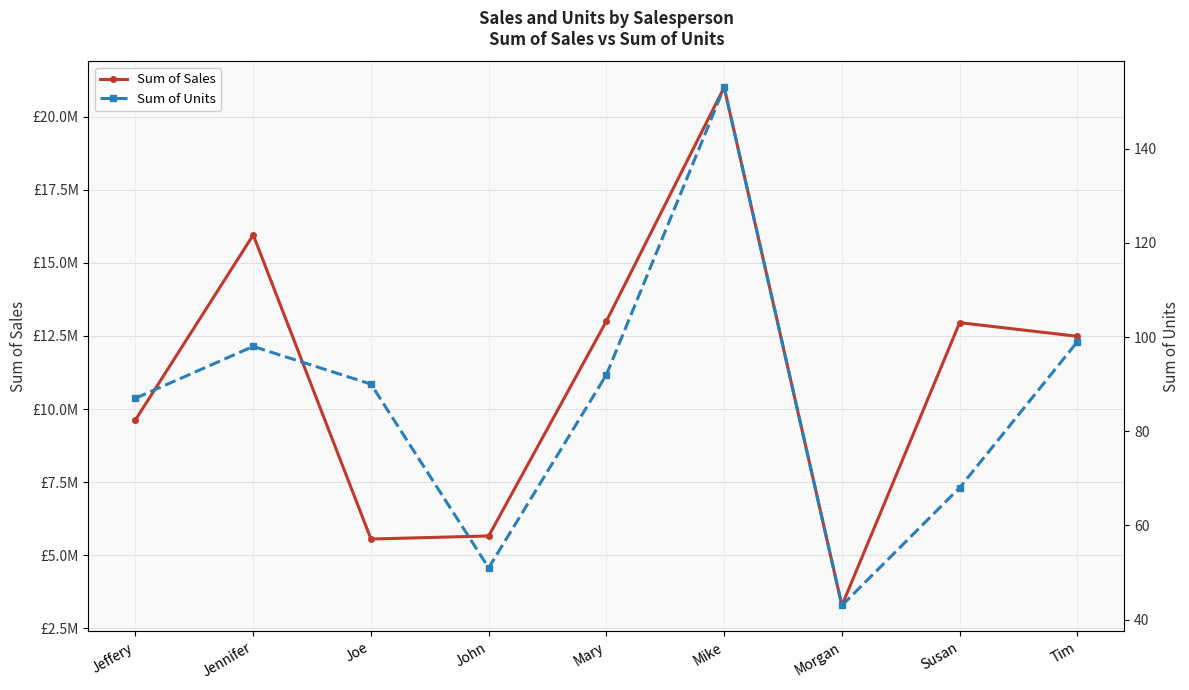

Is this an area chart (filled region under the line)?

No